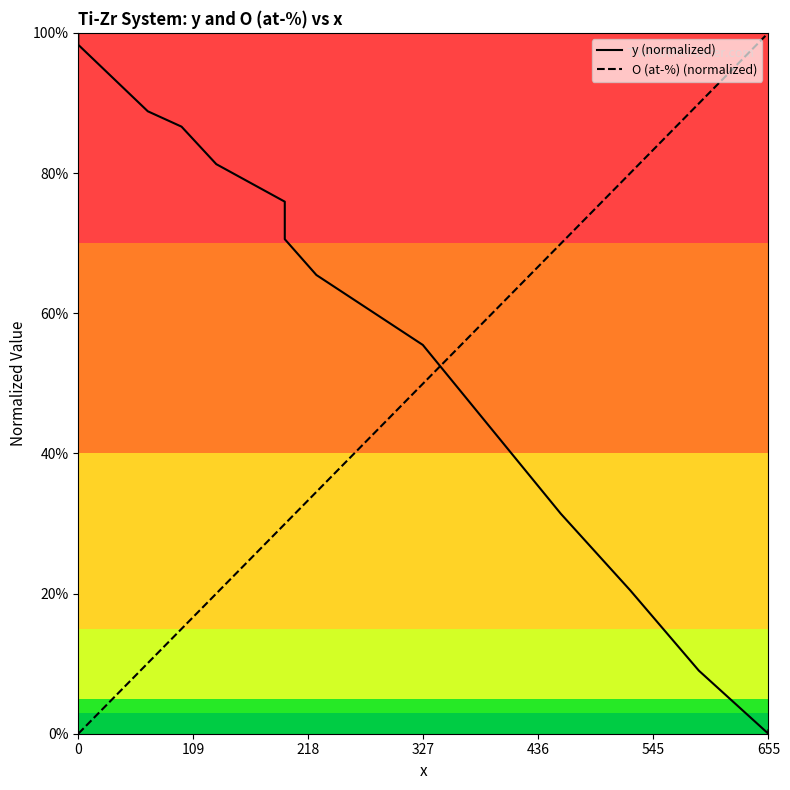

After their last crossing, which series has the higher values: O (at-%) (normalized) or y (normalized)?

O (at-%) (normalized)